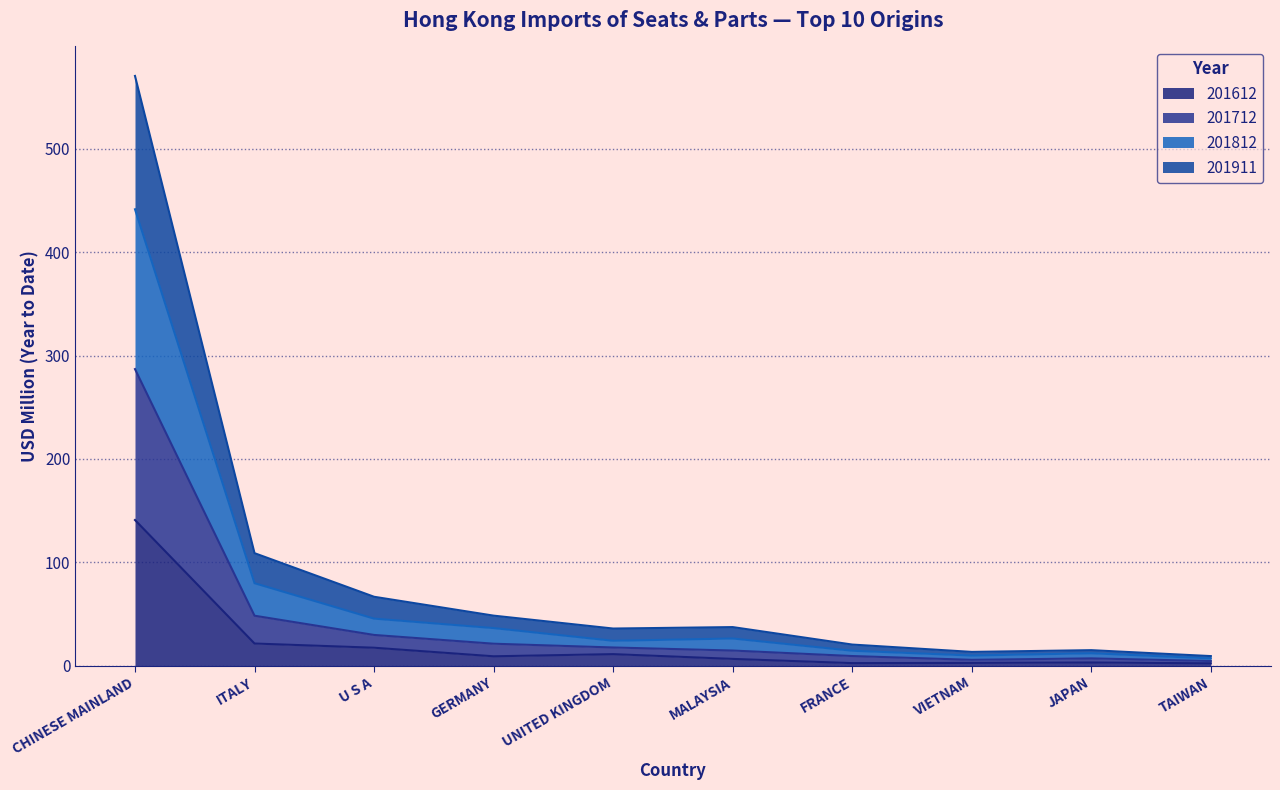

What is the greatest value displayed?

570.5